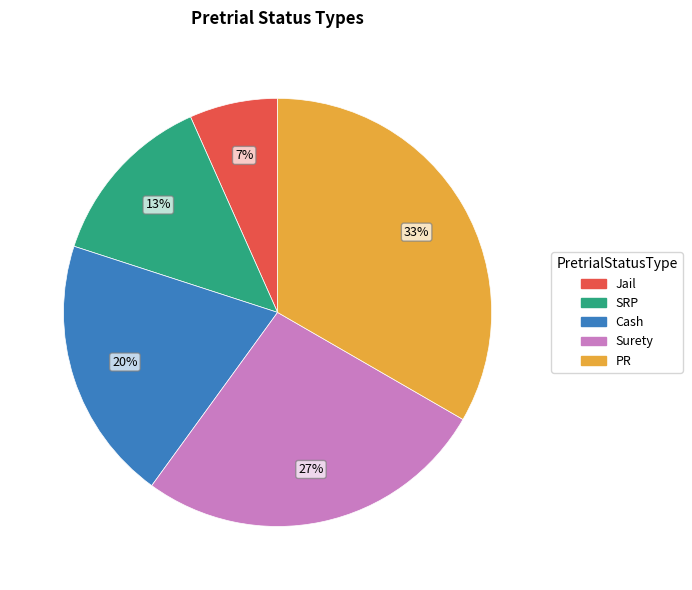

Which category has the biggest portion of the pie?

PR